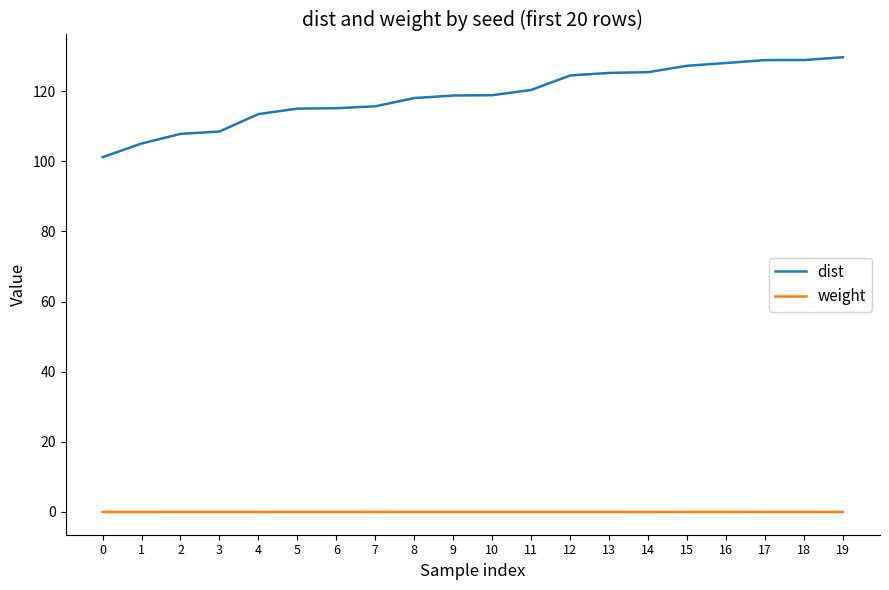

The value of dist at 10 is 191.1. True or false?

False